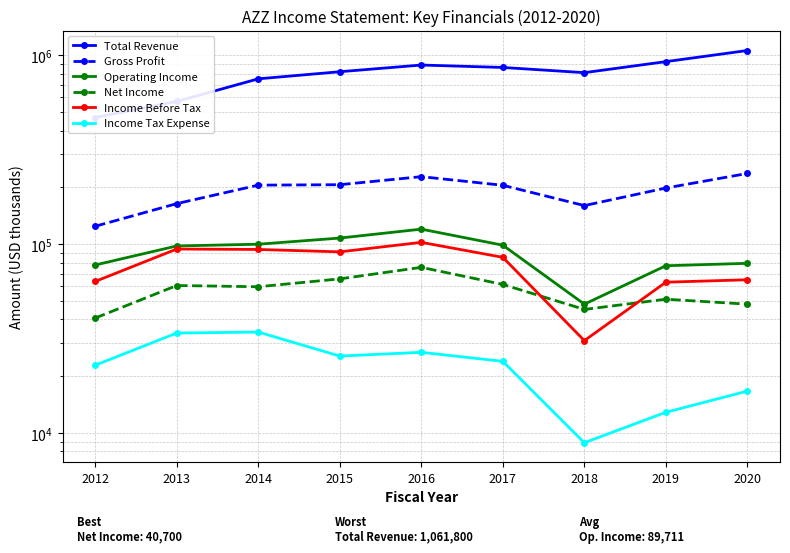

How many values in the Income Before Tax series exceed 85300?

4